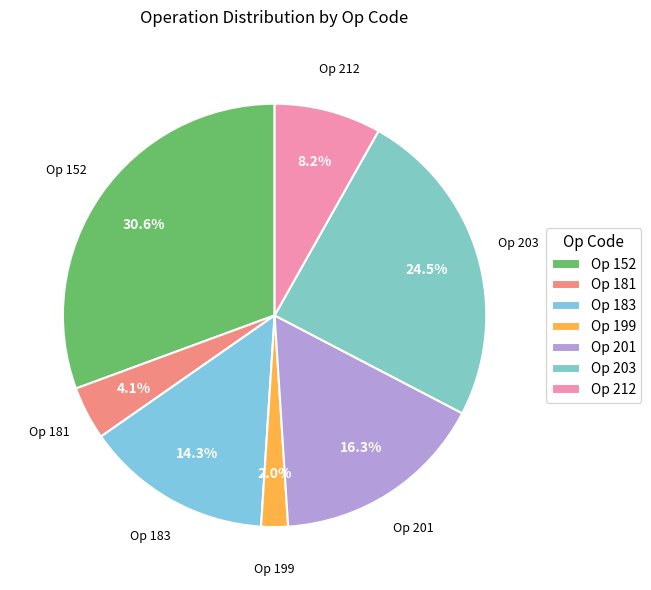

To the nearest percent, what is the average slice percentage?

14%